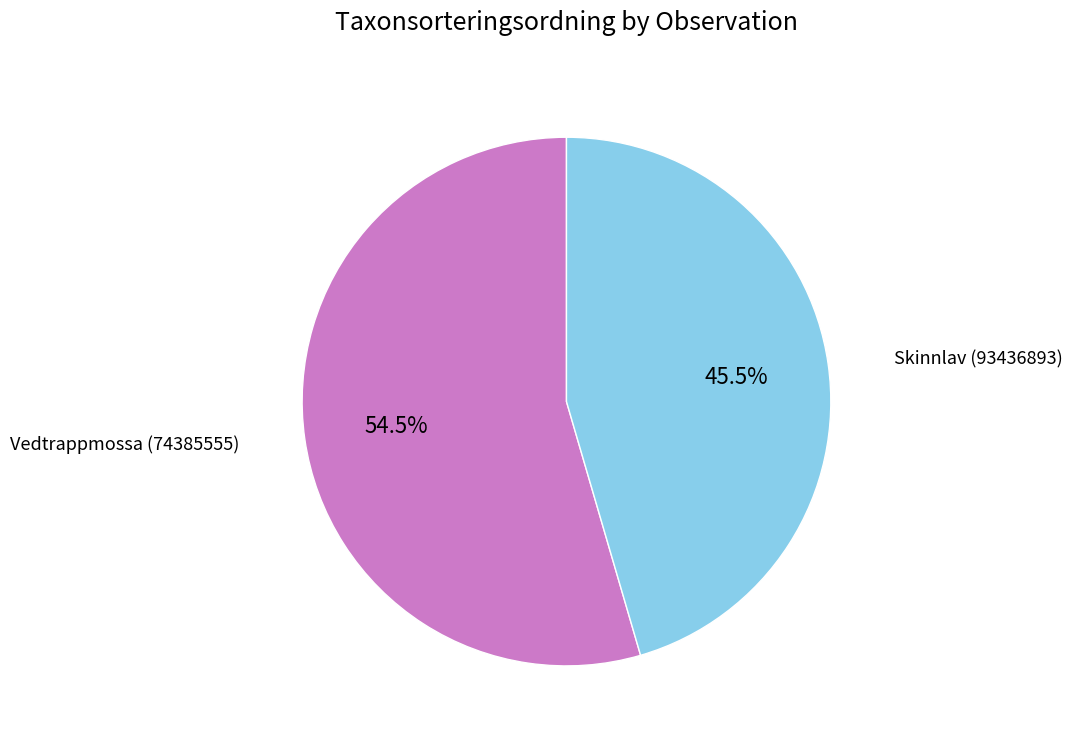

How many slices are in this pie chart?

2